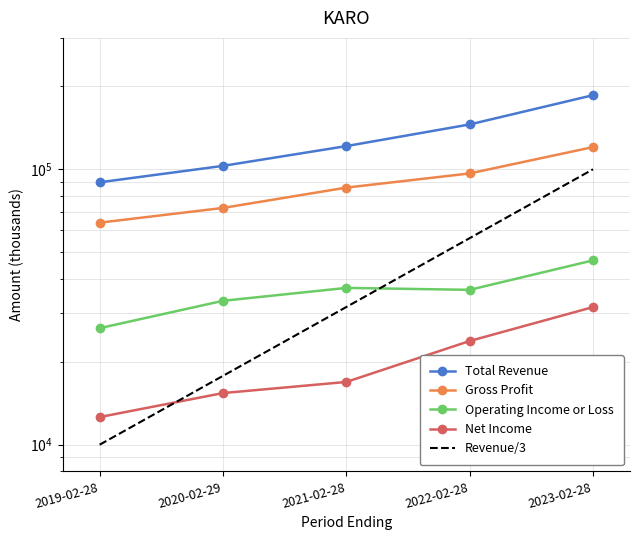

True or false: Operating Income or Loss and Total Revenue cross at least once.

False